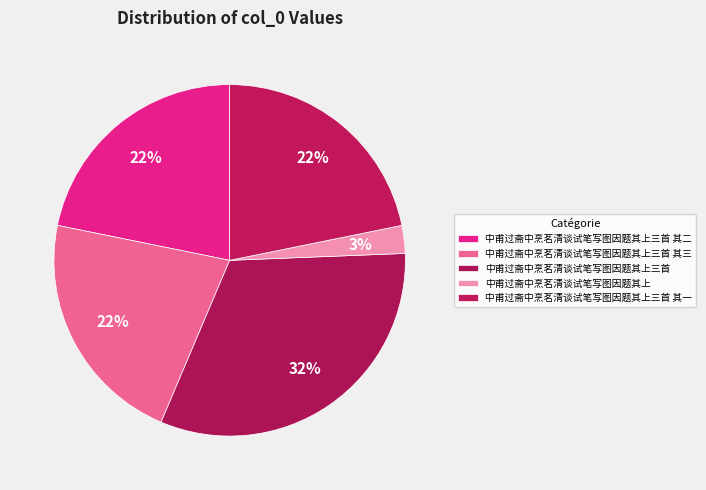

Which category has the biggest portion of the pie?

中甫过斋中烹茗清谈试笔写图因题其上三首